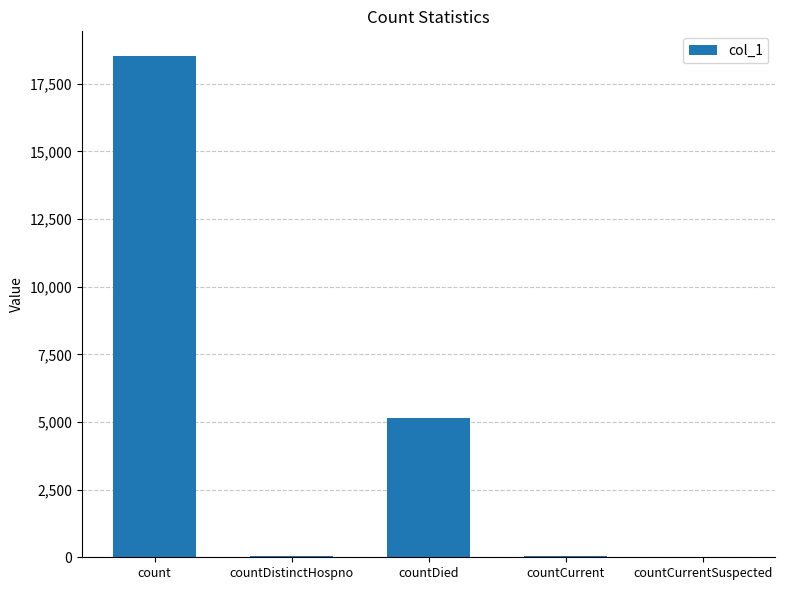

What is the sum of all values?

23723